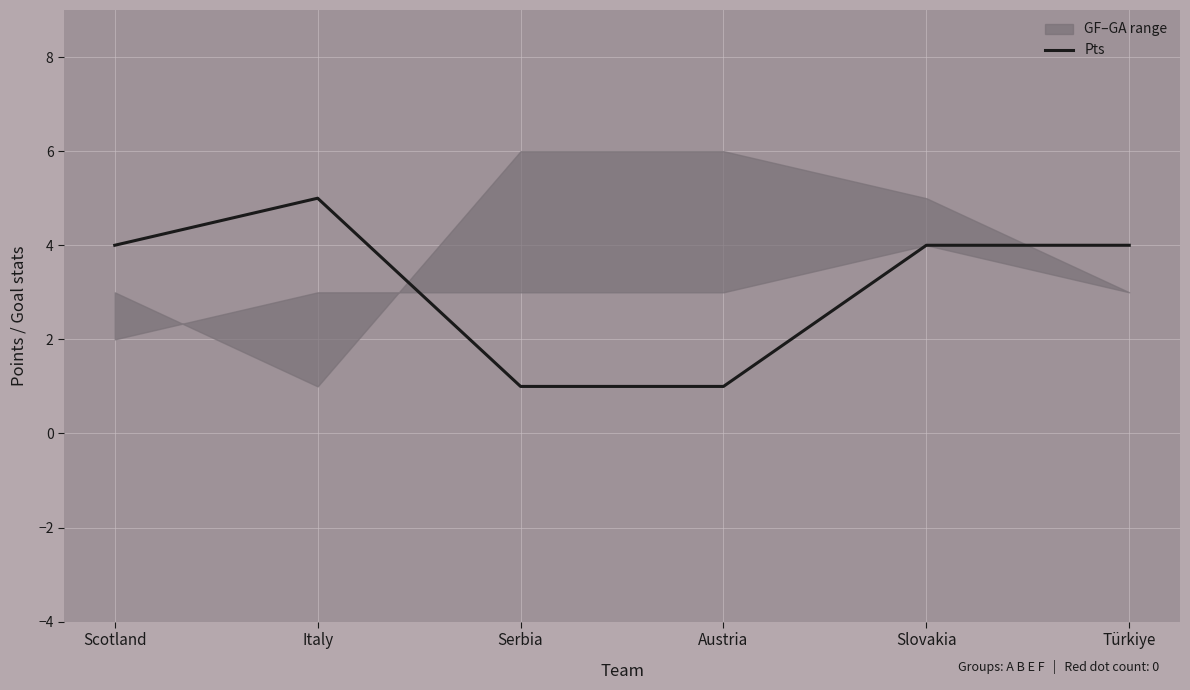

Approximately how many times larger is the value at Serbia compared to Austria?

1.0